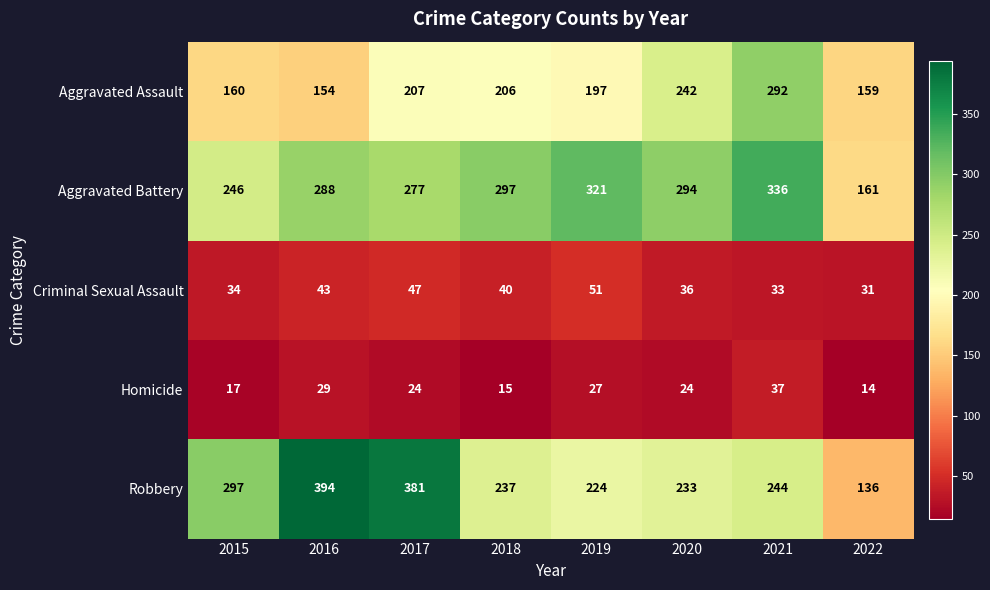

Count the number of data series in this chart.

5